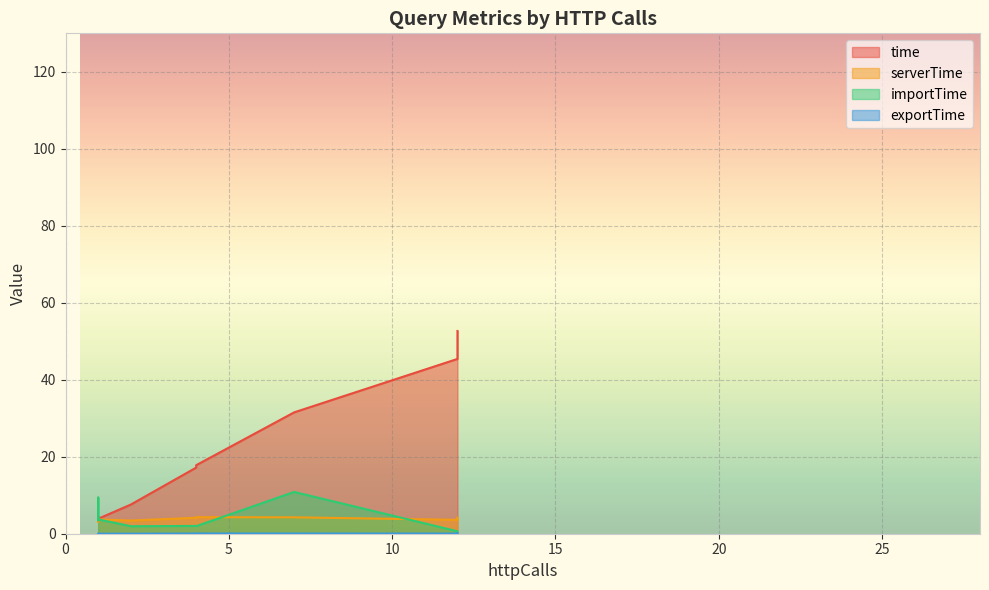

At which category is the sum across all series the highest?

12